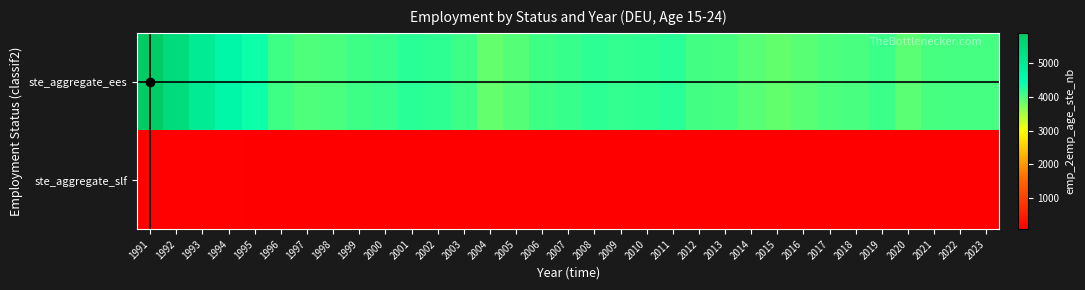

At how many categories does at least one series exceed 3186?

33